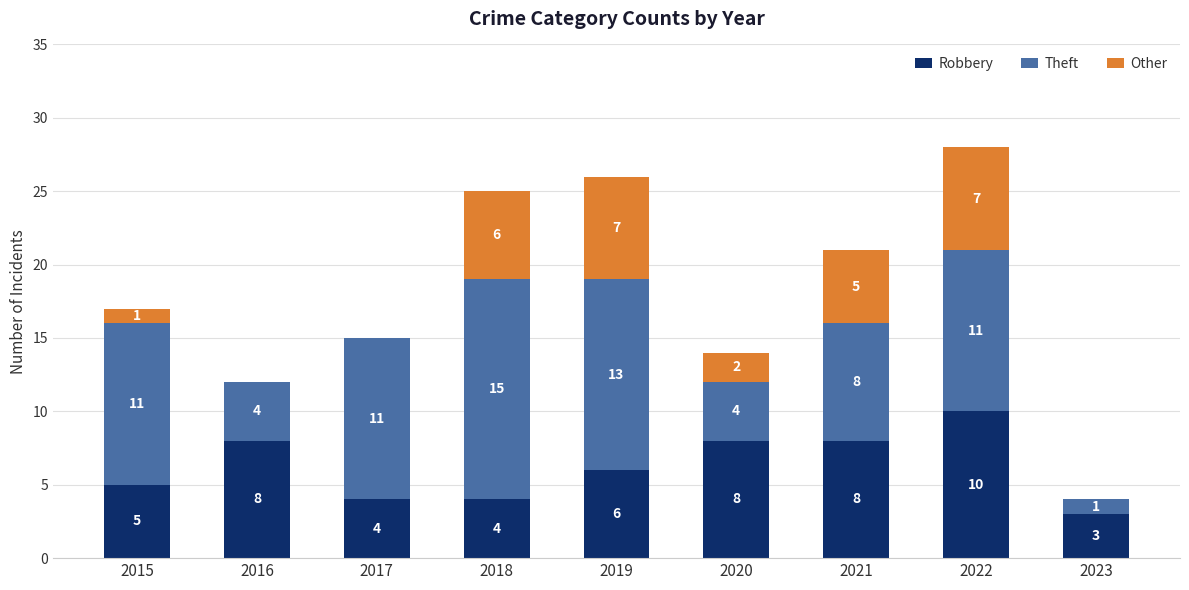

What is the sum of the Robbery values at 2017 and 2022?

14